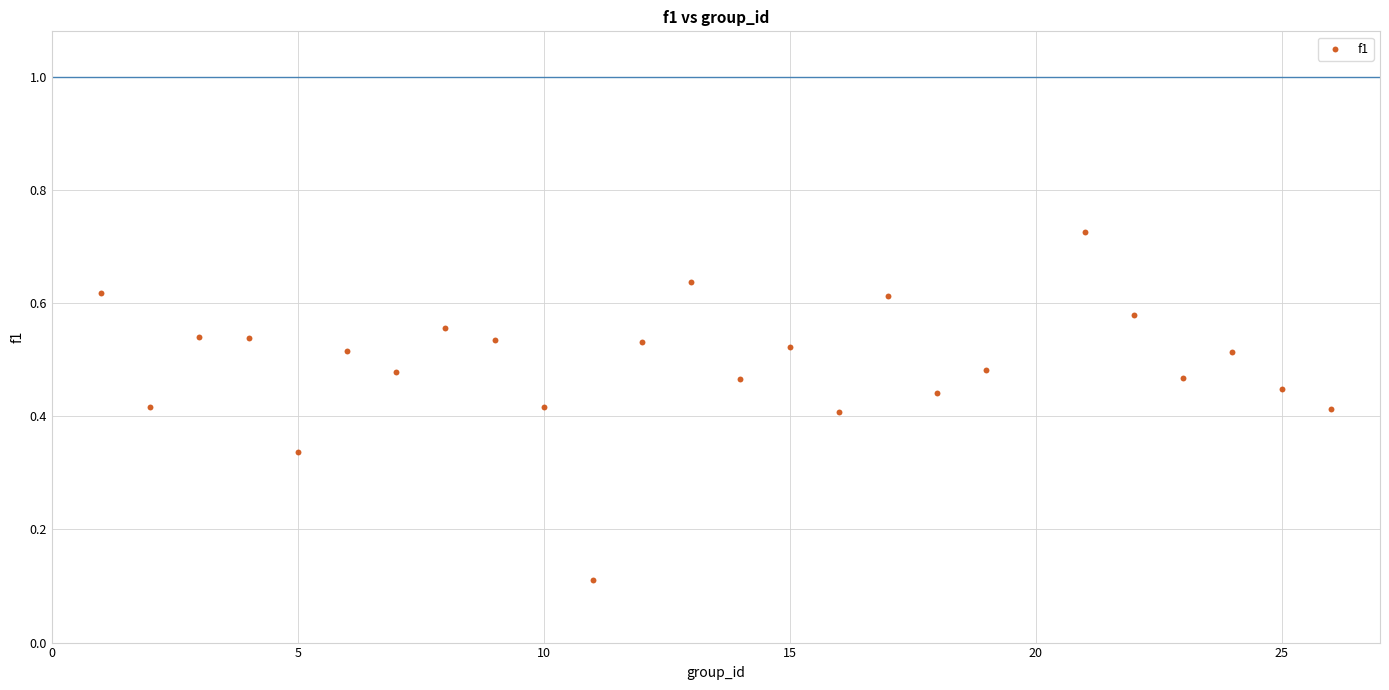

What is the range of X values (max minus min)?

25.0